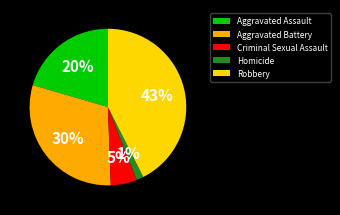

How many segments does this pie chart have?

5